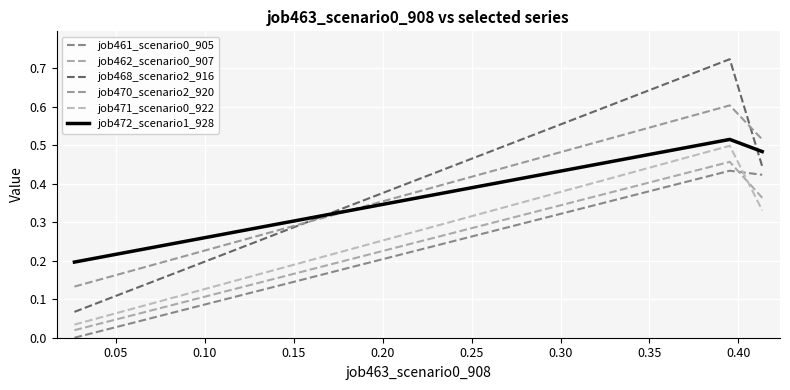

Is this an area chart (filled region under the line)?

No